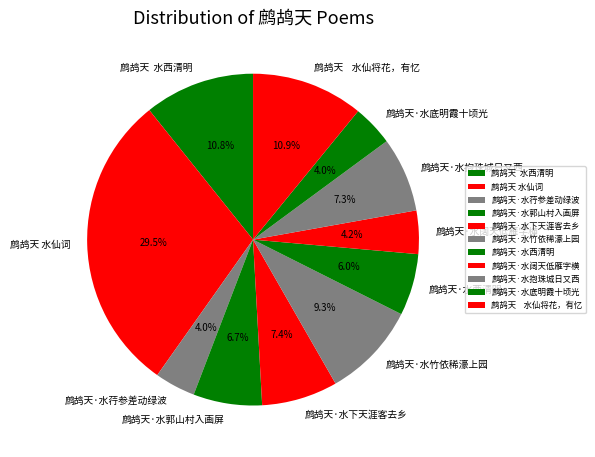

How many segments does this pie chart have?

11